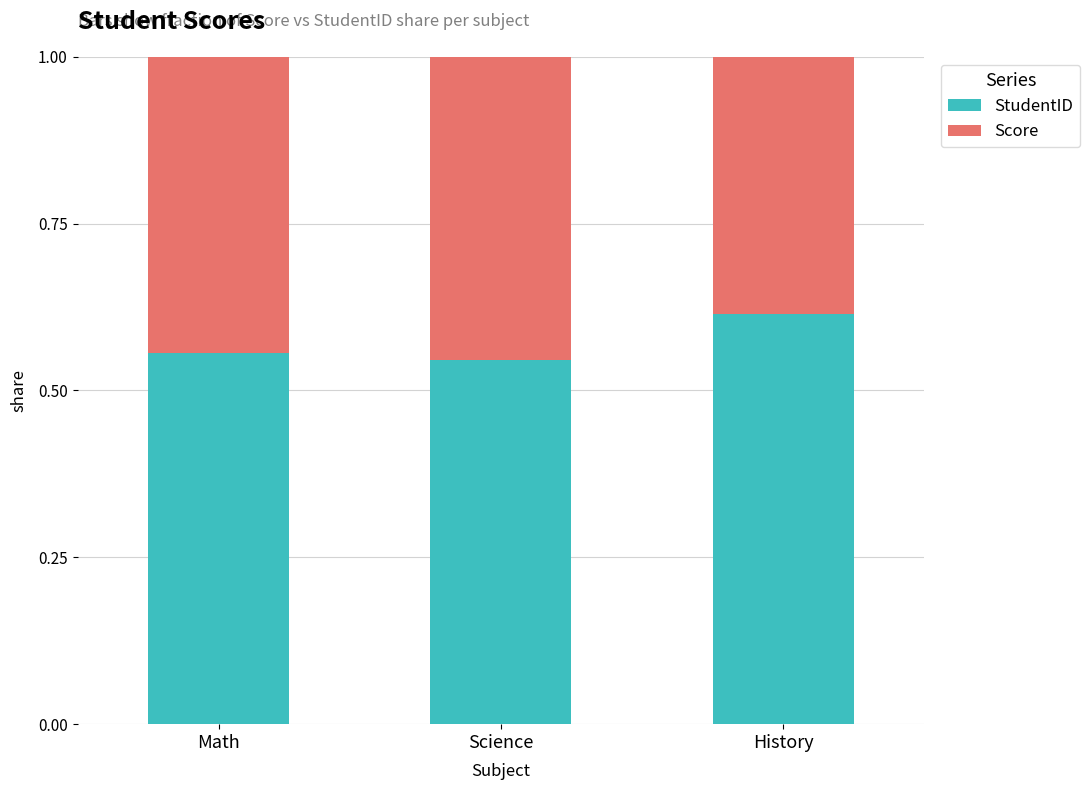

What is the sum of all StudentID values?

1.7